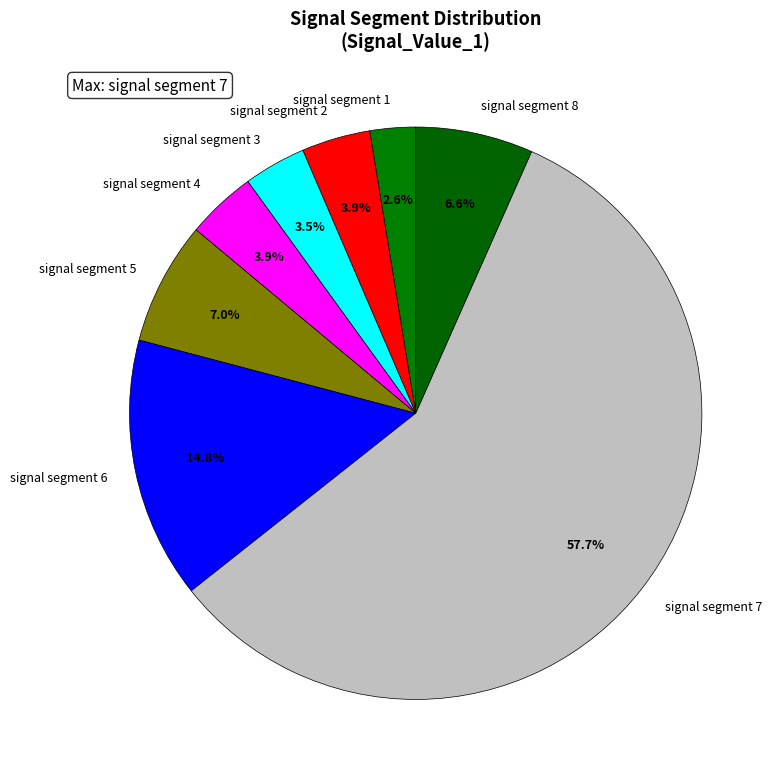

Which slice represents more than half of the pie?

signal segment 7